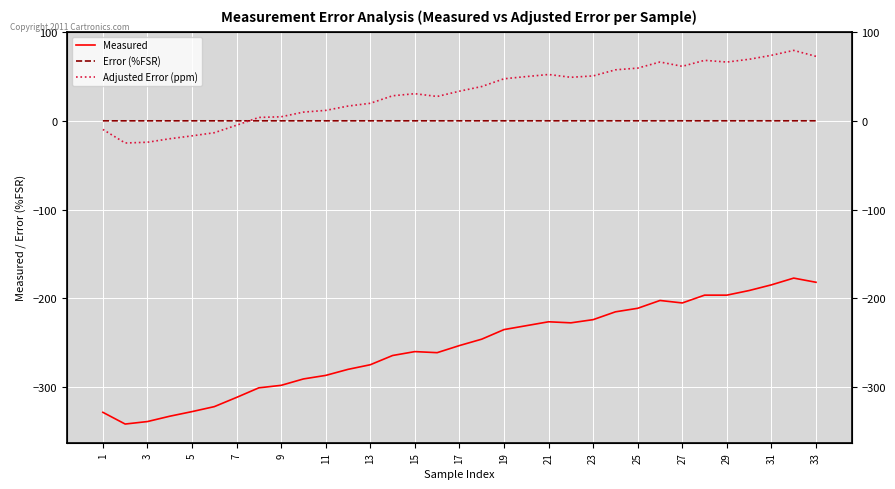

Reading right to left, transcribe all the data shown in this chart.

Measured: -181.9	-177.2	-184.8	-191.2	-196.4	-196.4	-205.2	-202.4	-211.2	-215.2	-224.0	-227.6	-226.4	-230.8	-235.2	-246.0	-253.2	-261.2	-260.0	-264.4	-274.8	-280.0	-286.8	-290.8	-298.0	-300.8	-311.6	-322.0	-327.6	-332.8	-338.8	-341.6	-328.4
Error (%FSR): -0.0	-0.0	-0.0	-0.0	-0.0	-0.0	-0.0	-0.0	-0.0	-0.0	-0.0	-0.0	-0.0	-0.0	-0.0	-0.0	-0.0	-0.0	-0.0	-0.0	-0.0	-0.0	-0.0	-0.0	-0.0	-0.0	-0.0	-0.0	-0.0	-0.0	-0.0	-0.0	-0.0
Adjusted Error (ppm): 72.6	79.3	73.8	69.3	66.2	68.1	61.4	66.2	59.4	57.4	50.5	49.0	52.1	49.8	47.3	38.6	33.3	27.4	30.5	28.2	19.7	16.6	11.7	9.8	4.5	3.8	-5.0	-13.4	-17.0	-20.2	-24.1	-25.0	-9.7